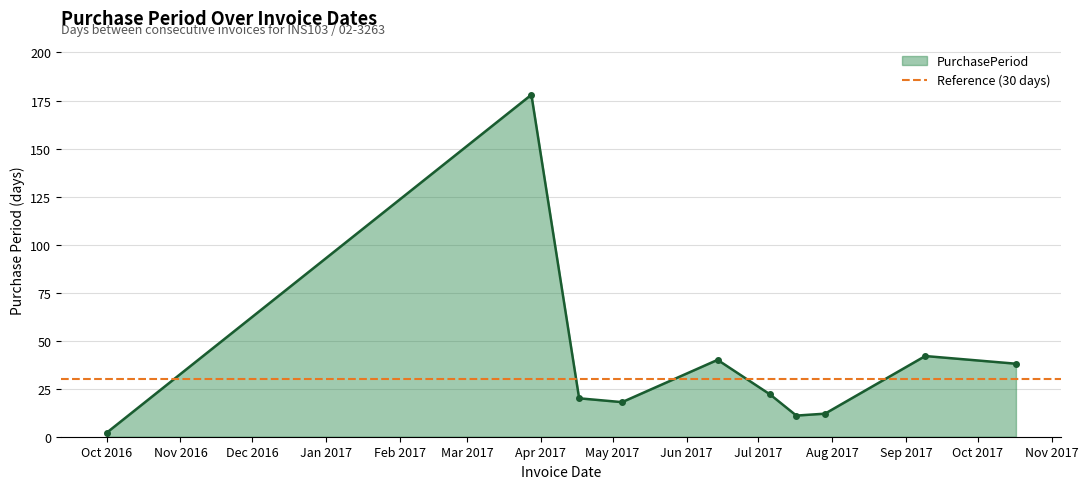

What is the change in value from 2017-03-28 to 2017-07-29?

-166